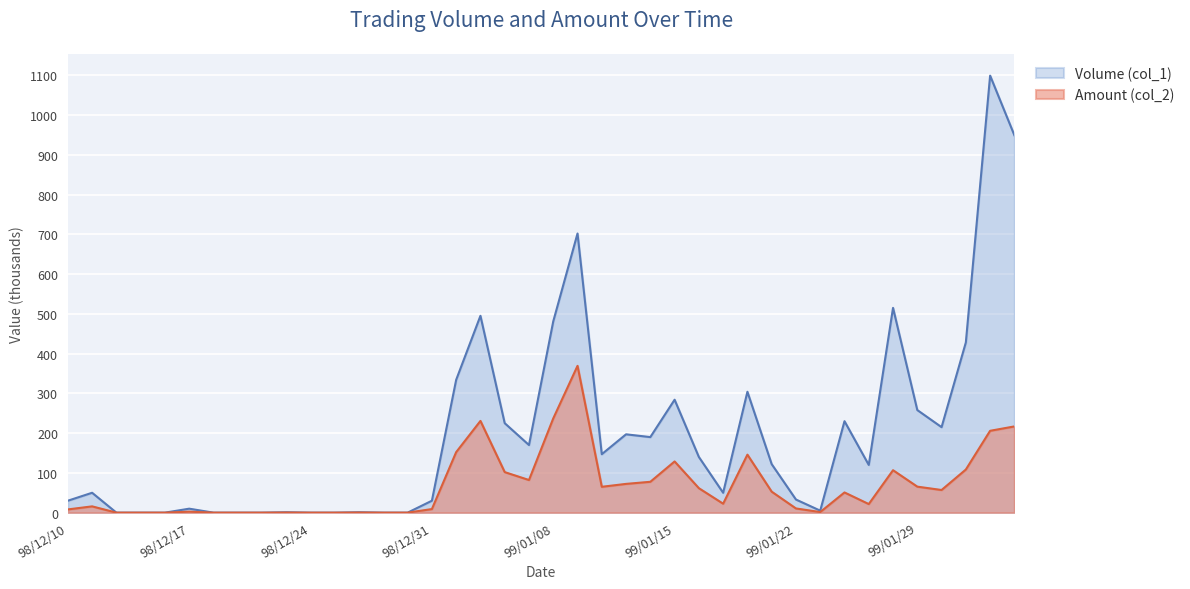

Which category has the highest value across all series?

99/02/03